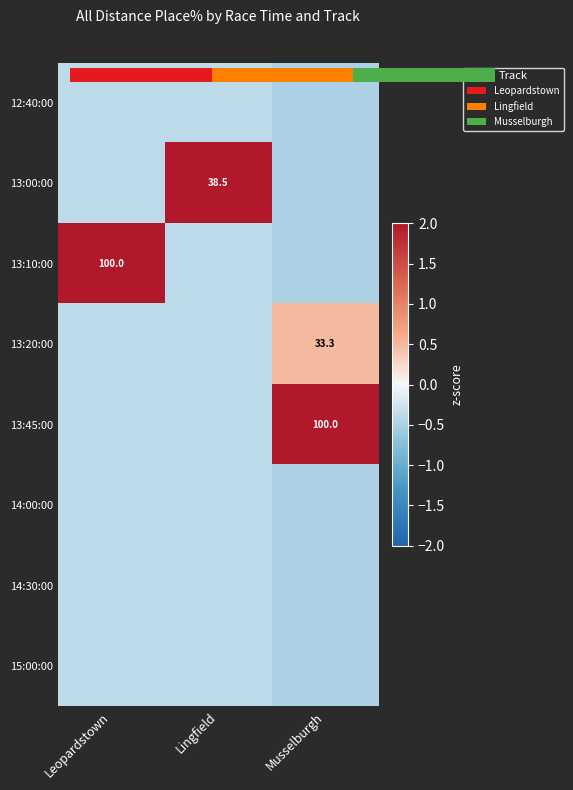

The 15:00:00 series shows -0.9 at Musselburgh. True or false?

False